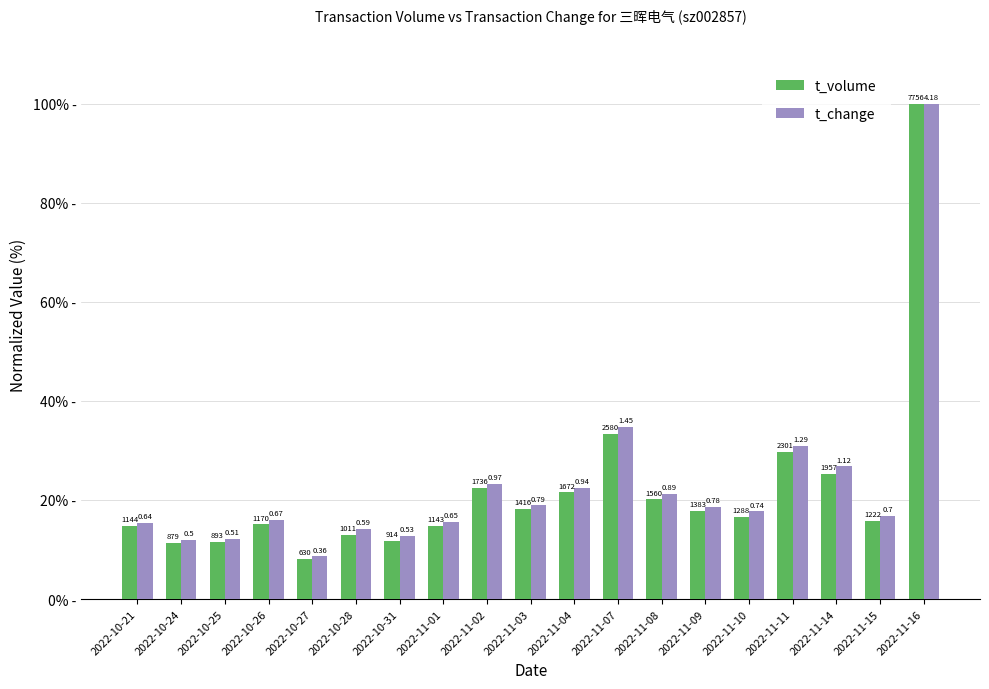

Reading left to right, what are all the values shown in this chart?

t_volume: 2022-10-21=14.7	2022-10-24=11.3	2022-10-25=11.5	2022-10-26=15.1	2022-10-27=8.1	2022-10-28=13.0	2022-10-31=11.8	2022-11-01=14.7	2022-11-02=22.4	2022-11-03=18.3	2022-11-04=21.6	2022-11-07=33.3	2022-11-08=20.1	2022-11-09=17.8	2022-11-10=16.6	2022-11-11=29.7	2022-11-14=25.2	2022-11-15=15.8	2022-11-16=100.0
t_change: 2022-10-21=15.3	2022-10-24=12.0	2022-10-25=12.2	2022-10-26=16.0	2022-10-27=8.6	2022-10-28=14.1	2022-10-31=12.7	2022-11-01=15.6	2022-11-02=23.2	2022-11-03=18.9	2022-11-04=22.5	2022-11-07=34.7	2022-11-08=21.3	2022-11-09=18.7	2022-11-10=17.7	2022-11-11=30.9	2022-11-14=26.8	2022-11-15=16.7	2022-11-16=100.0